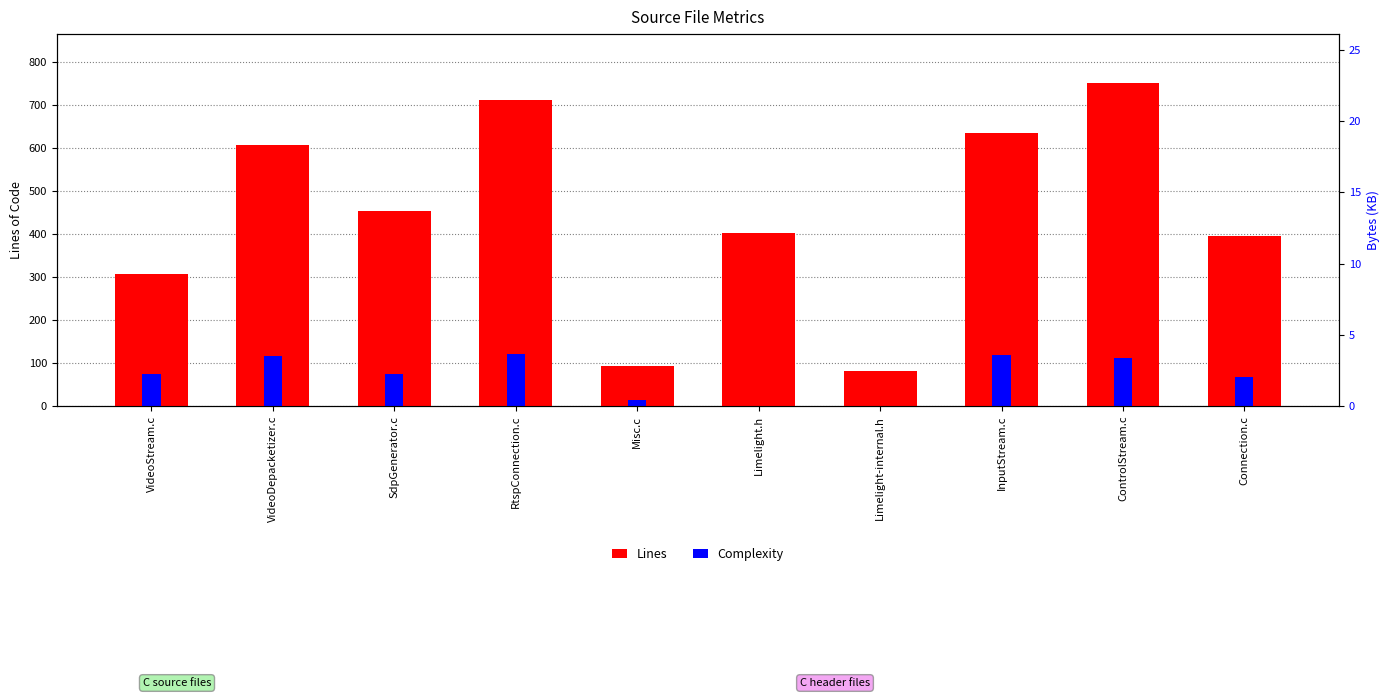

At which label does Complexity reach its peak?

RtspConnection.c